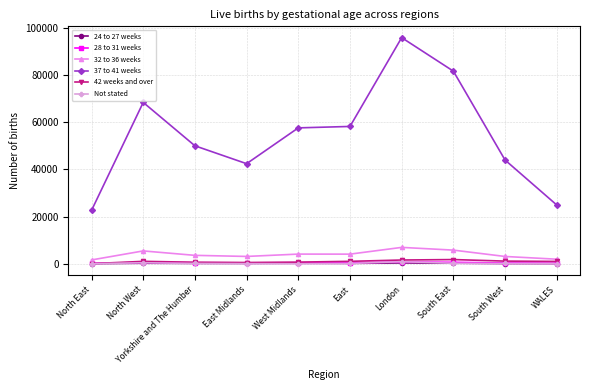

What is the label of the 9th point from the left?

South West